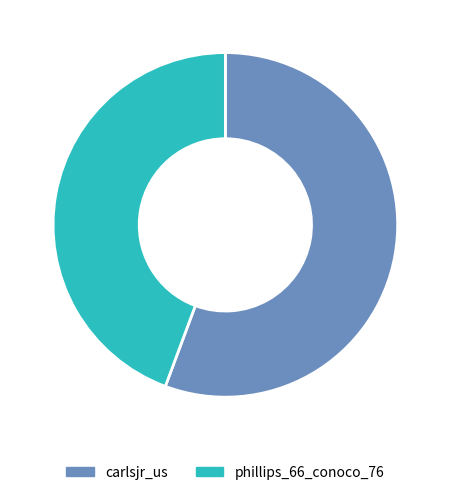

Is there any slice that represents more than half of the pie?

Yes